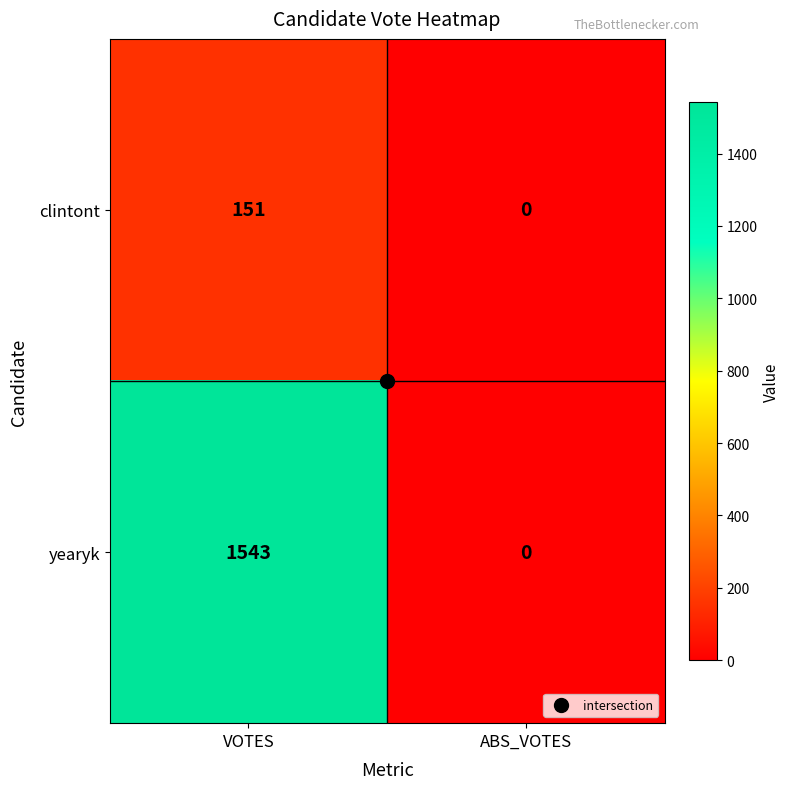

At which category is the sum across all series the highest?

VOTES